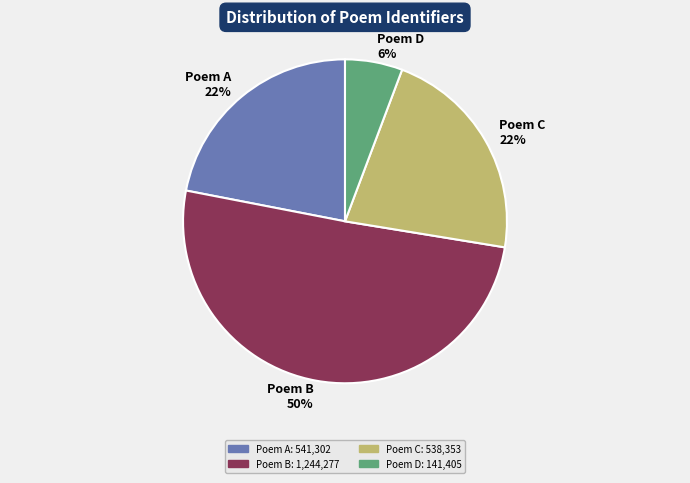

What percentage is the Poem C slice, to the nearest percent?

22%